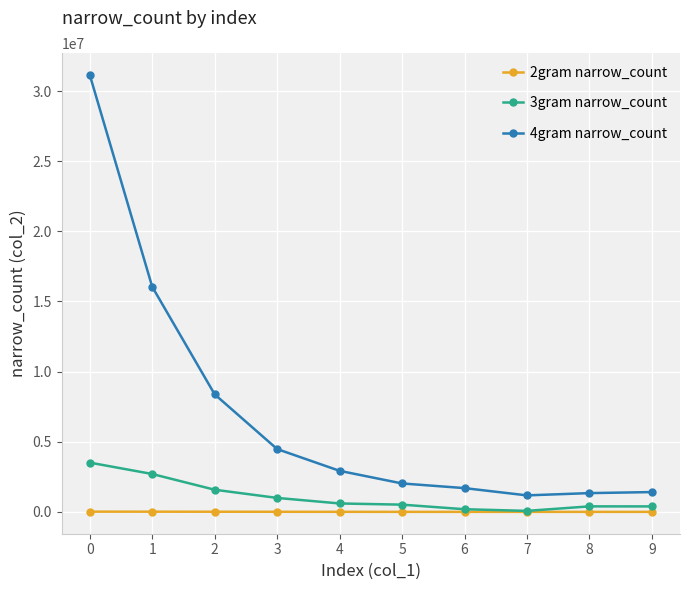

How many interior local peaks does the 3gram narrow_count series have?

1